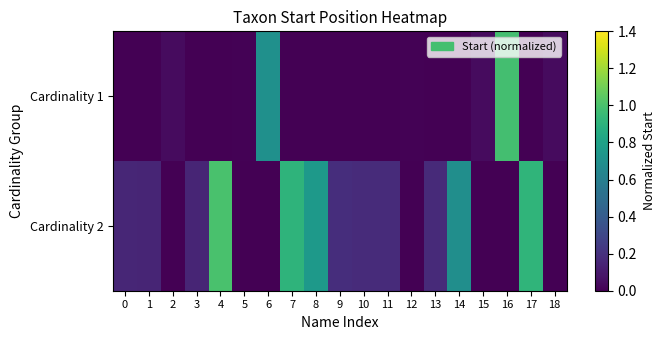

Reading left to right, transcribe all the data shown in this chart.

Cardinality 1: 0=0.0	1=0.0	2=0.0	3=0.0	4=0.0	5=0.0	6=0.7	7=0.0	8=0.0	9=0.0	10=0.0	11=0.0	12=0.0	13=0.0	14=0.0	15=0.0	16=1.0	17=0.0	18=0.0
Cardinality 2: 0=0.1	1=0.1	2=0.0	3=0.1	4=1.0	5=0.0	6=0.0	7=0.9	8=0.8	9=0.2	10=0.2	11=0.2	12=0.0	13=0.2	14=0.7	15=0.0	16=0.0	17=0.9	18=0.0